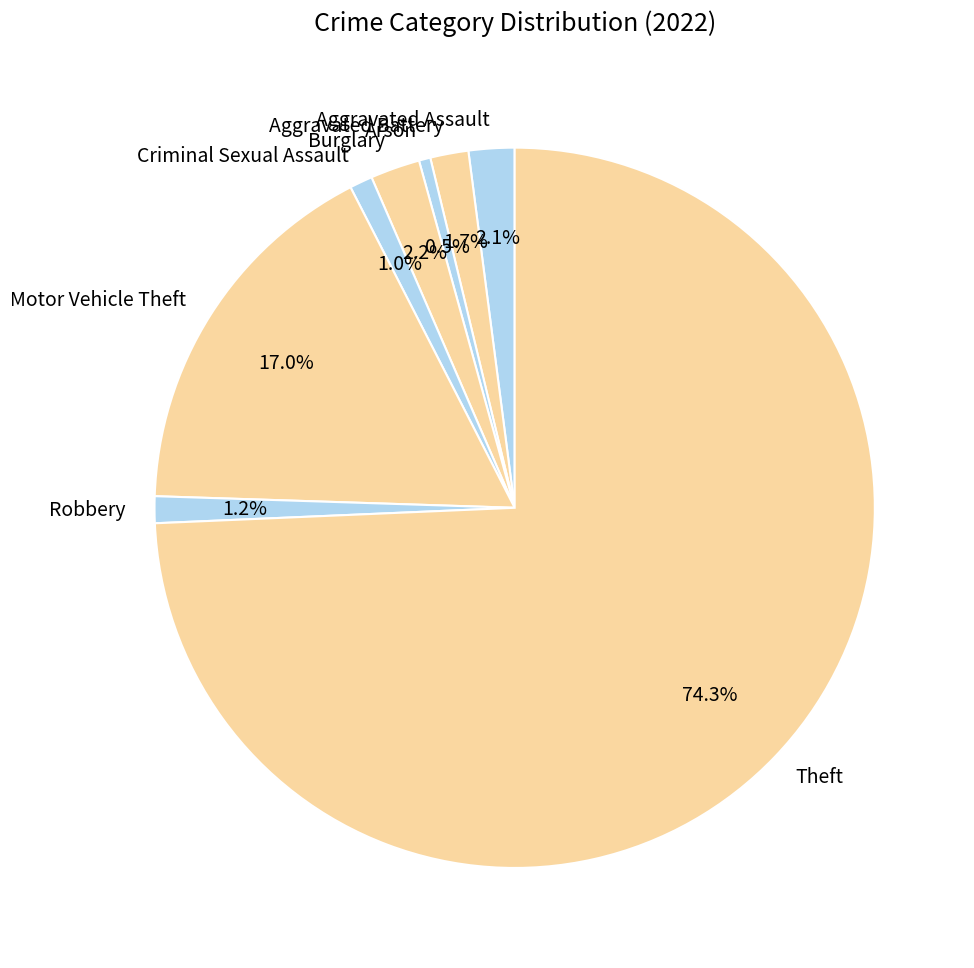

What is the smallest slice in the pie chart?

Arson